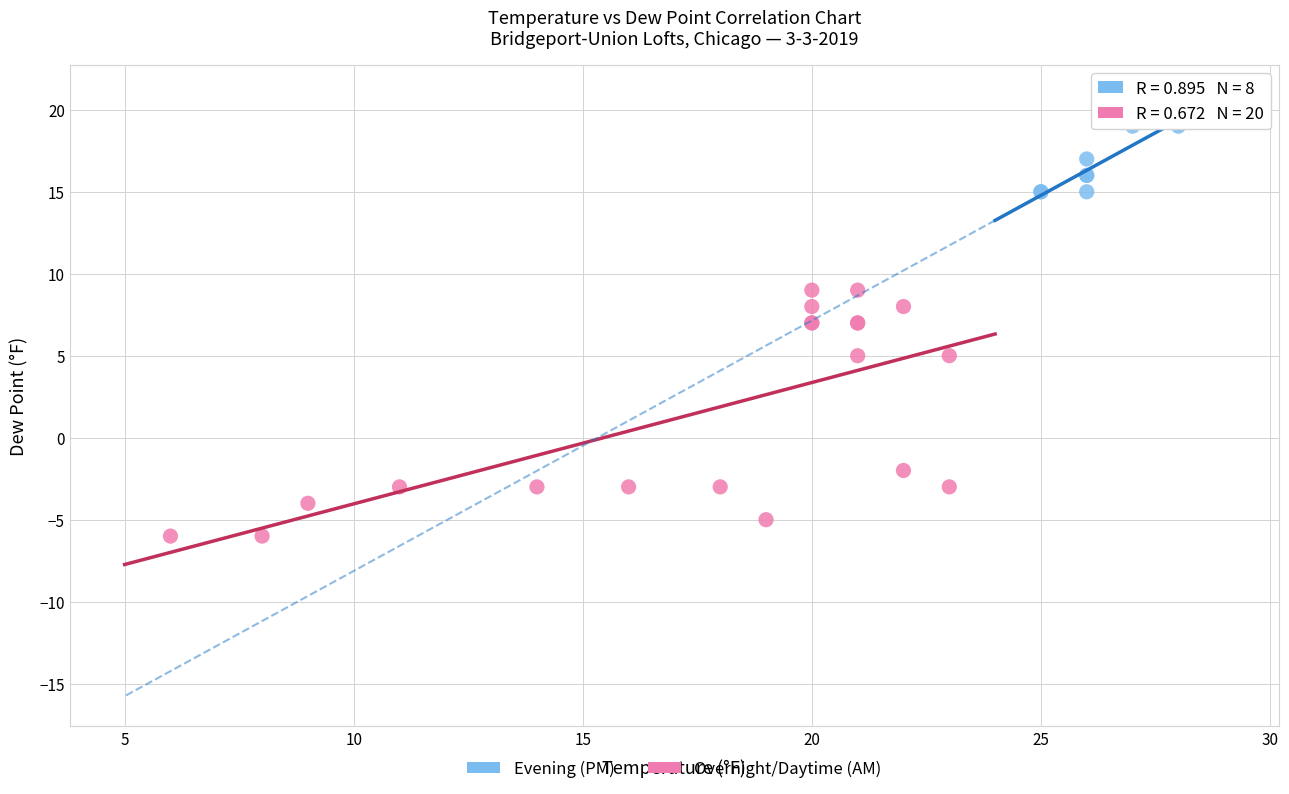

Which series contains the lowest Y value?

Overnight/Daytime (AM)